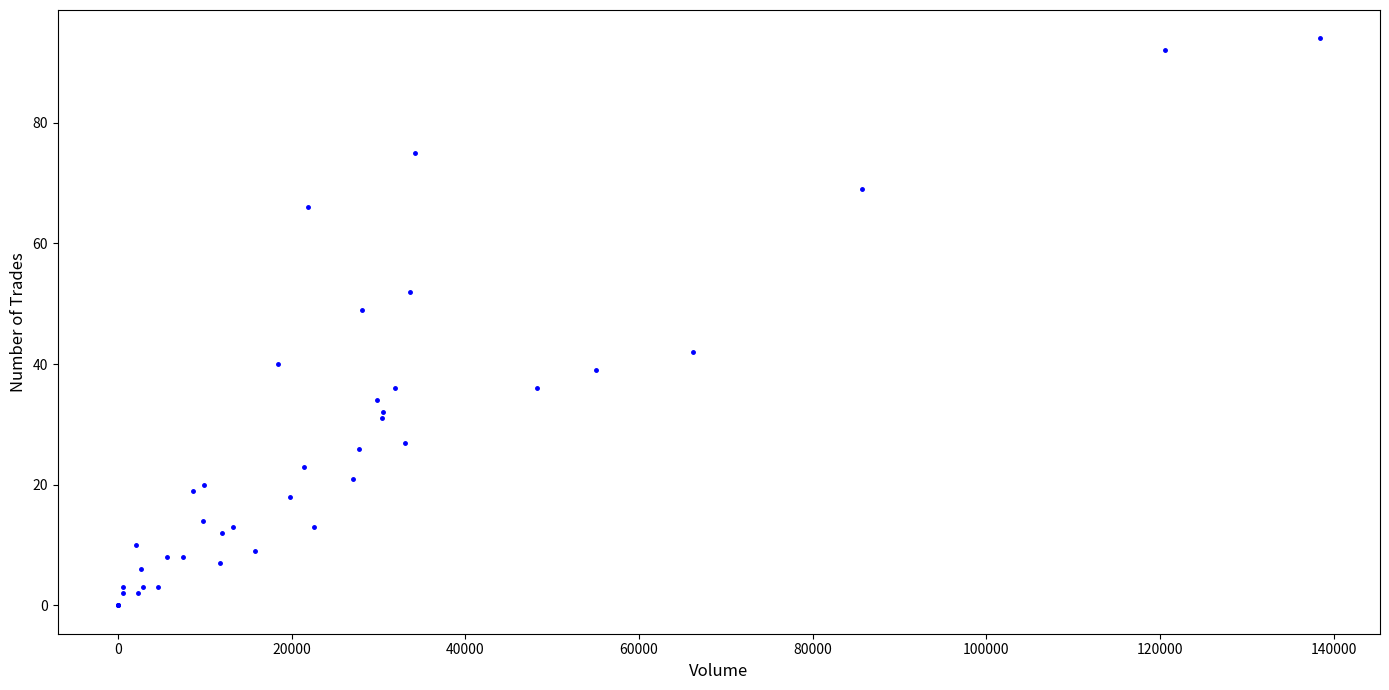

What Y value in the scatter plot is closest to 47?

49